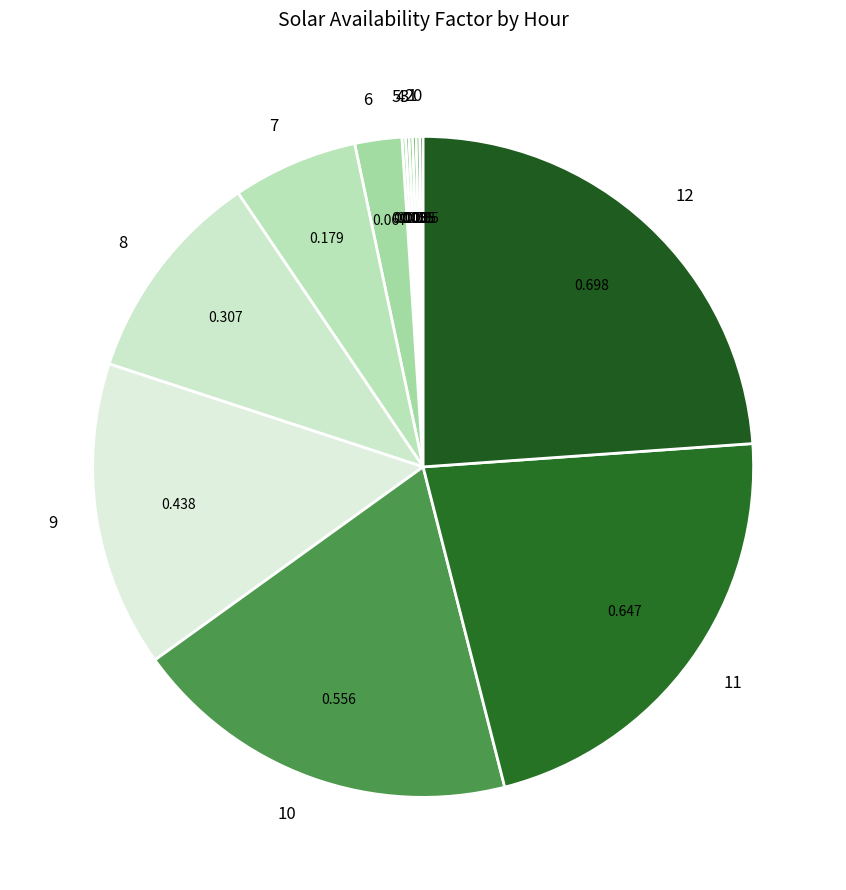

Do 7 and 8 together represent more than half of the pie?

No